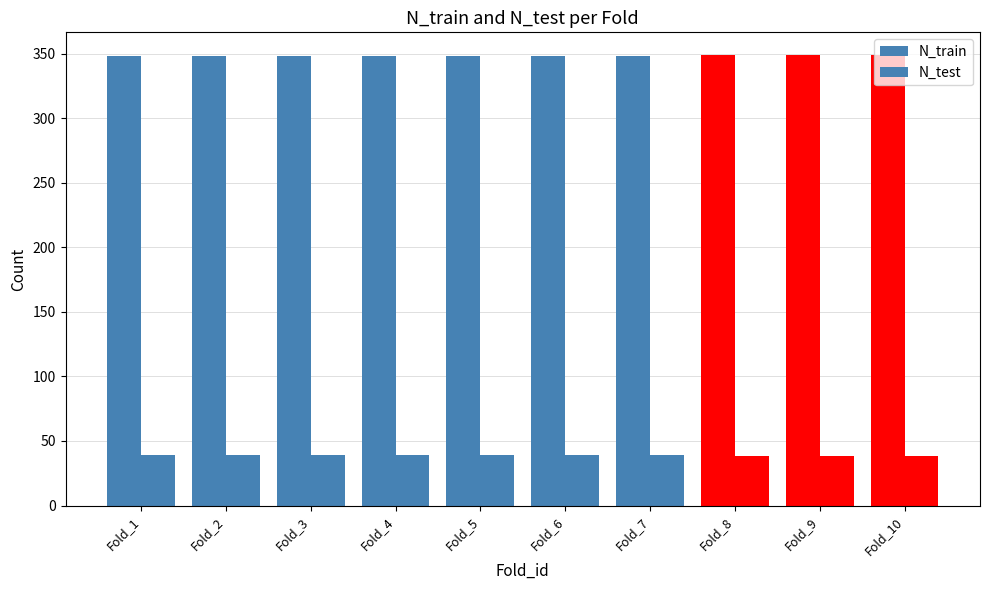

Are the bars horizontal?

No